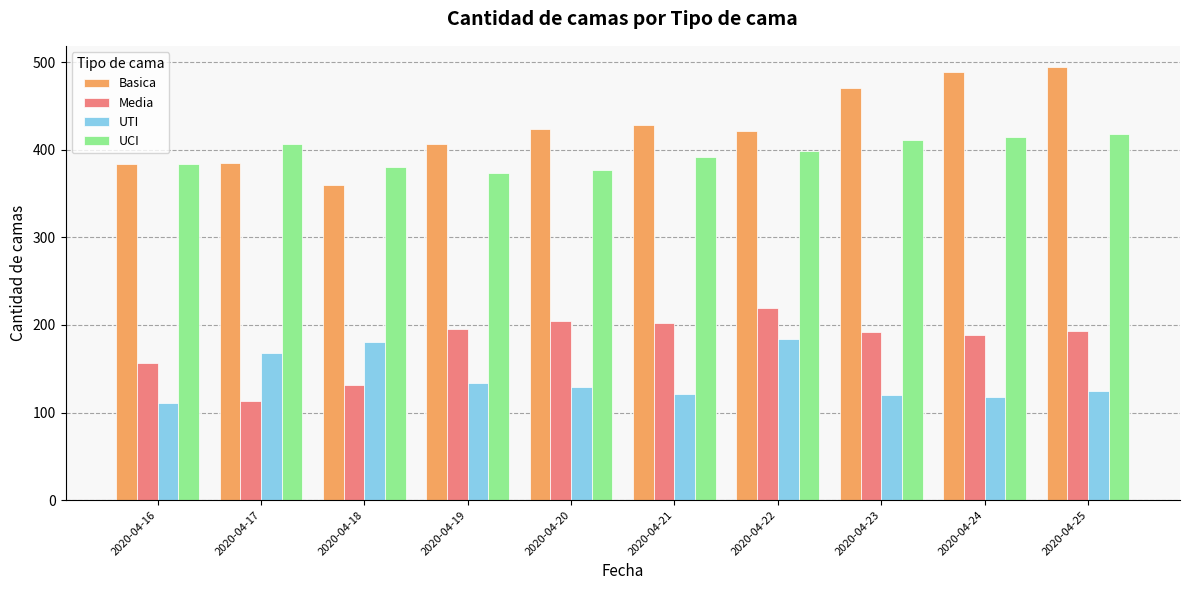

Count the number of data series in this chart.

4